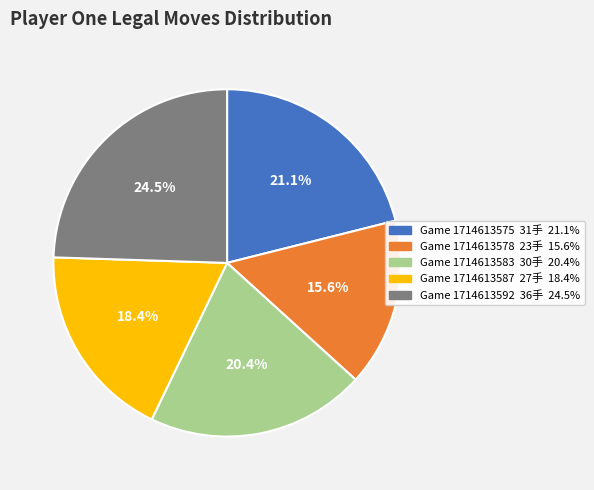

Is there a majority slice in this chart?

No